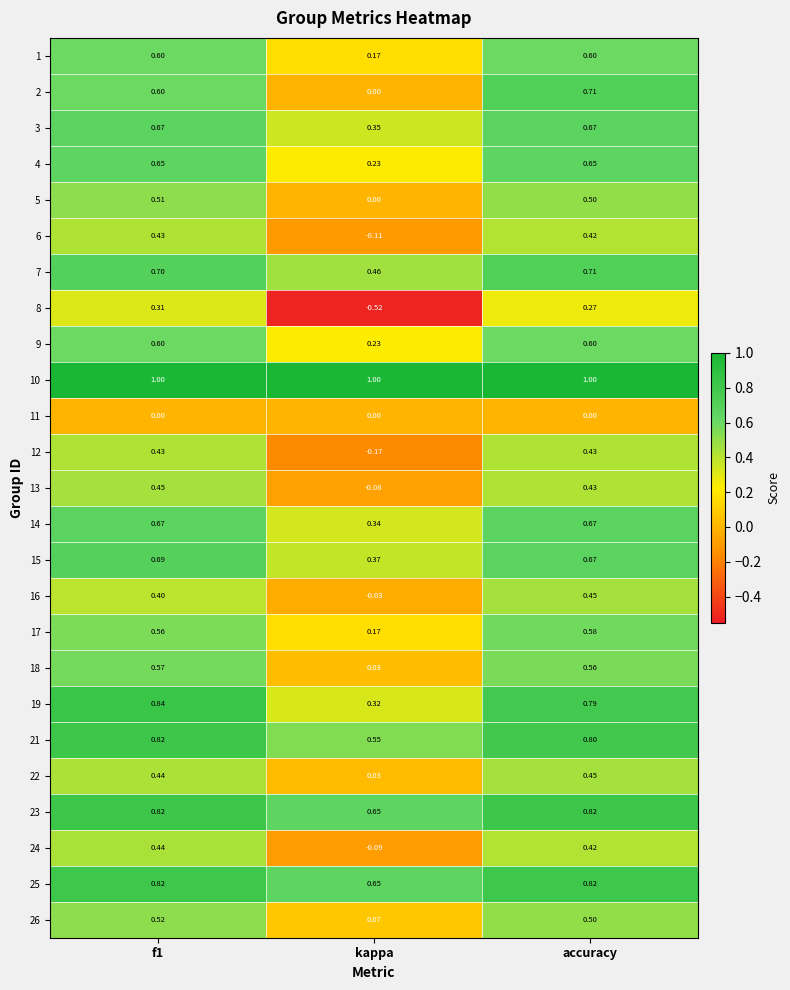

Is the value of 5 at kappa greater than the value of 6 at f1?

No